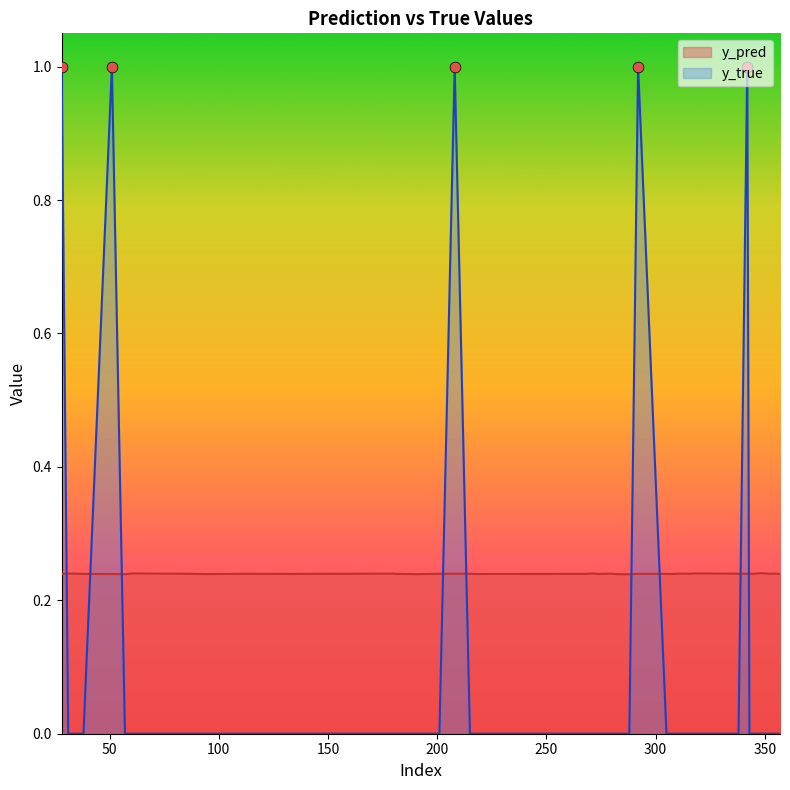

Which series contains the highest Y value?

y_true